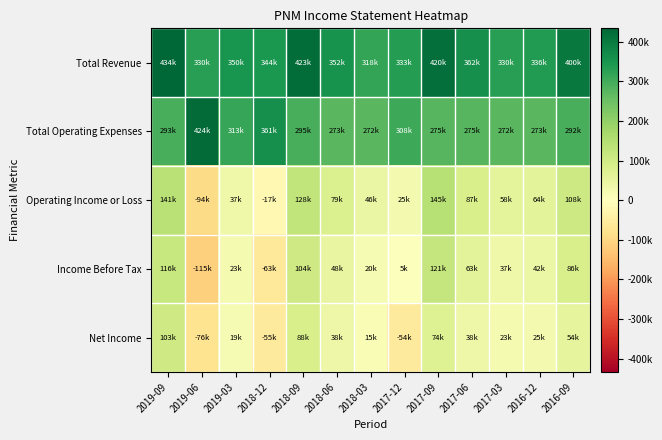

Which category has the lowest value across all series?

2019-06